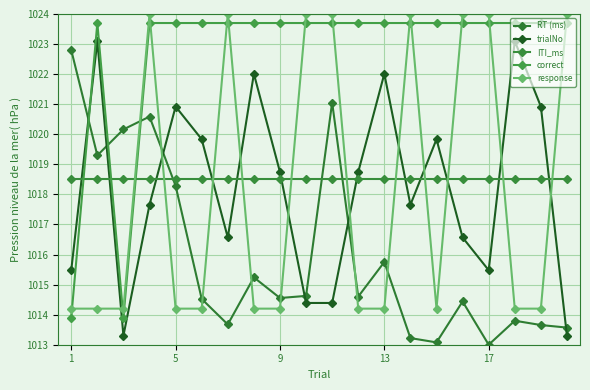

What is the difference between the second highest and second lowest values in the correct series?

9.8